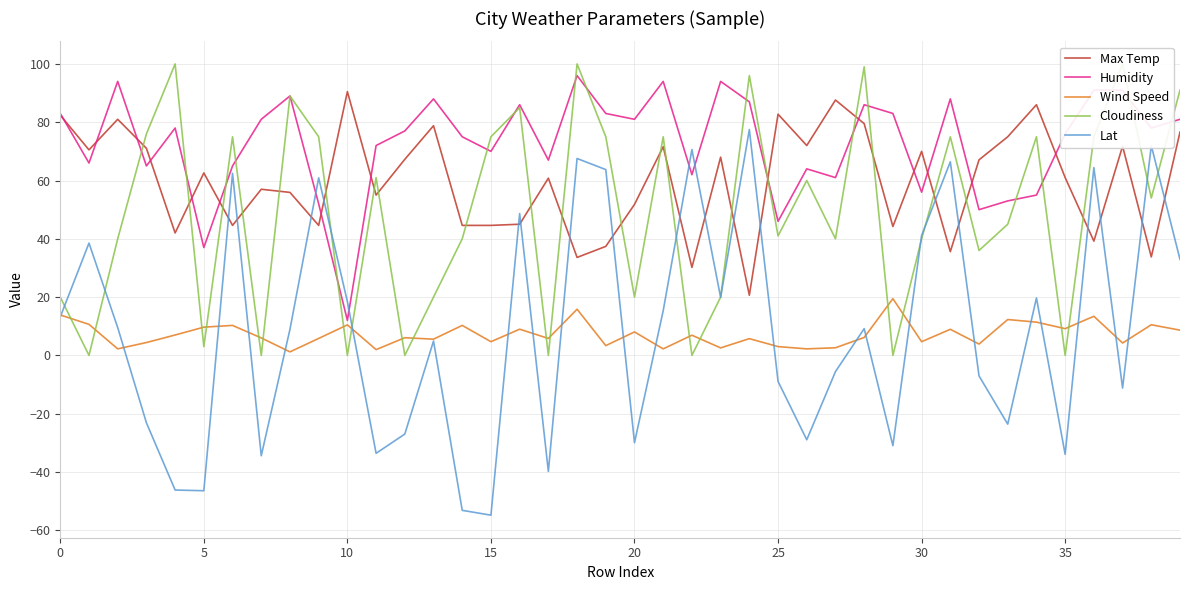

What is the highest value of the Humidity series?

96.0